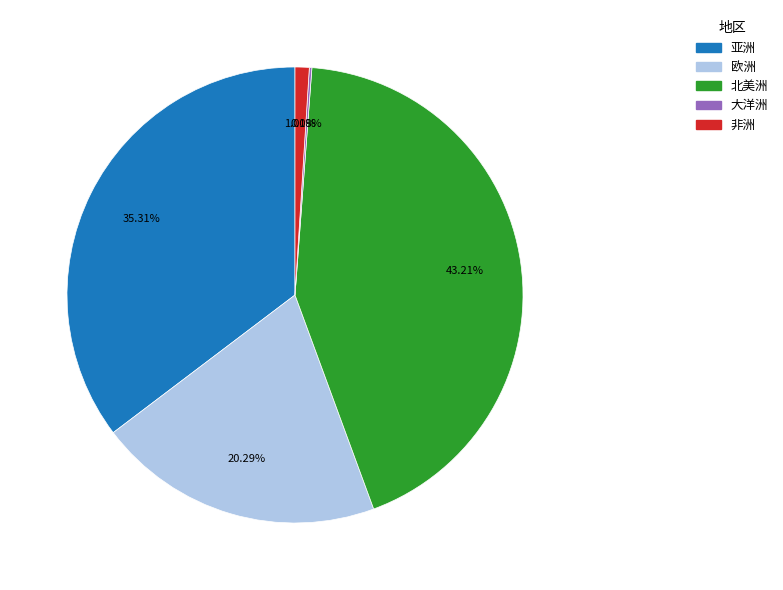

Does 北美洲 represent more than half of the total?

No